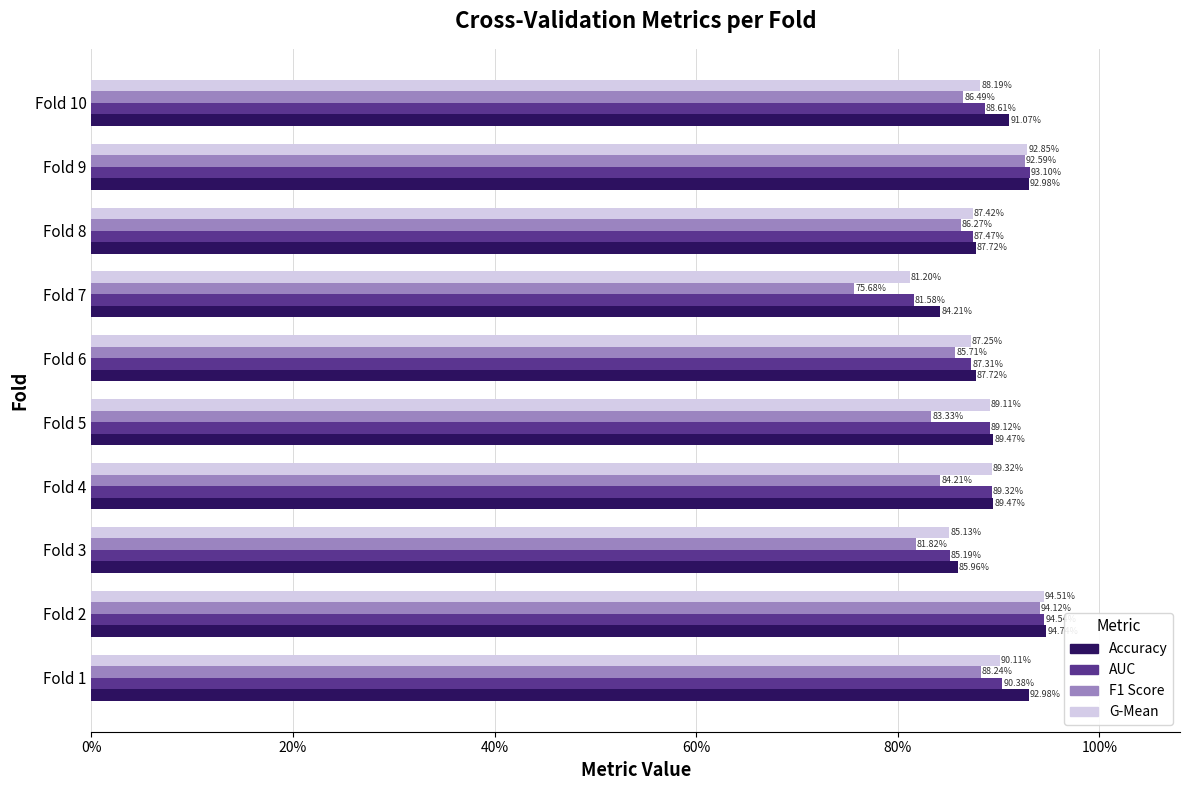

Reading right to left, extract all data points from this chart.

Accuracy: 0.9	0.9	0.9	0.8	0.9	0.9	0.9	0.9	0.9	0.9
AUC: 0.9	0.9	0.9	0.8	0.9	0.9	0.9	0.9	0.9	0.9
F1 Score: 0.9	0.9	0.9	0.8	0.9	0.8	0.8	0.8	0.9	0.9
G-Mean: 0.9	0.9	0.9	0.8	0.9	0.9	0.9	0.9	0.9	0.9